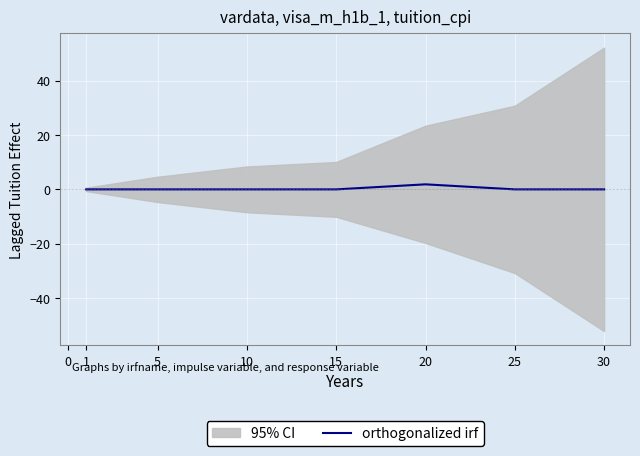

Is it true that orthogonalized irf equals 0.0 at 15?

True